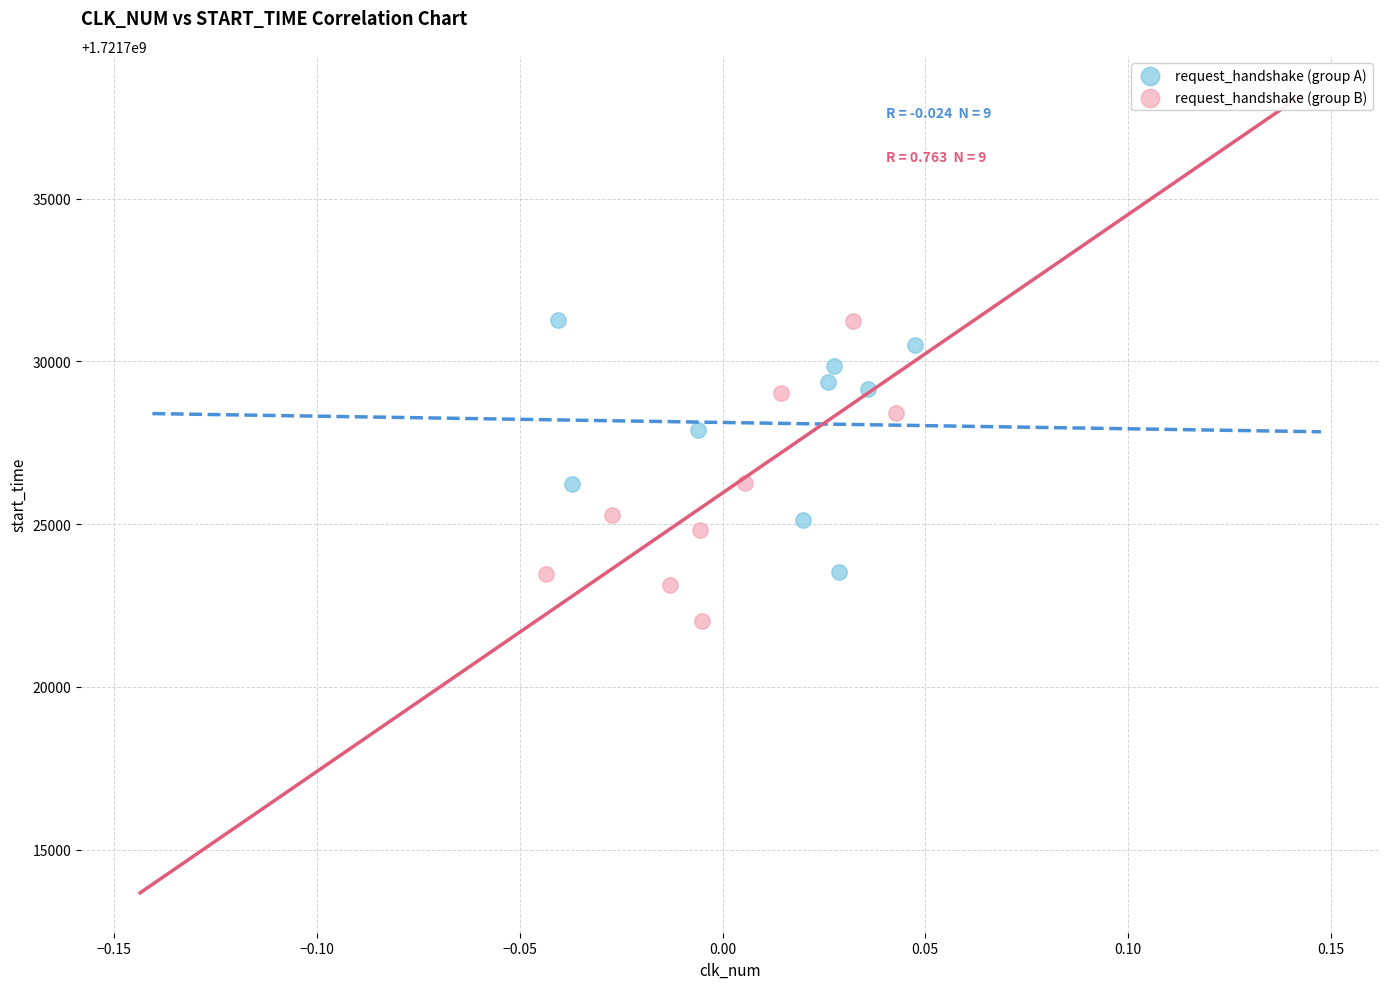

Which series has the widest spread of Y values?

request_handshake (group B)